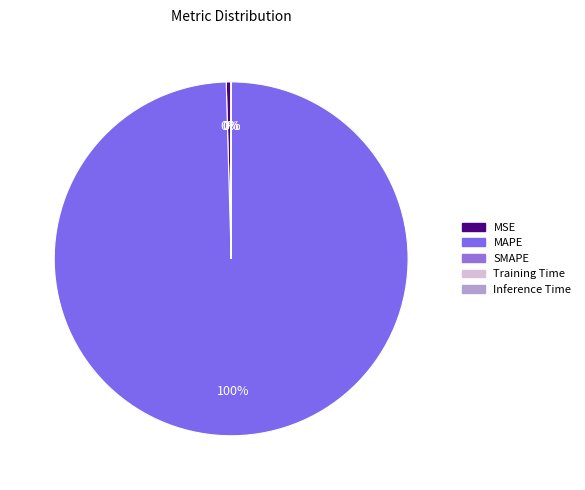

To the nearest percent, what is the difference between the largest and smallest slice percentages?

100%